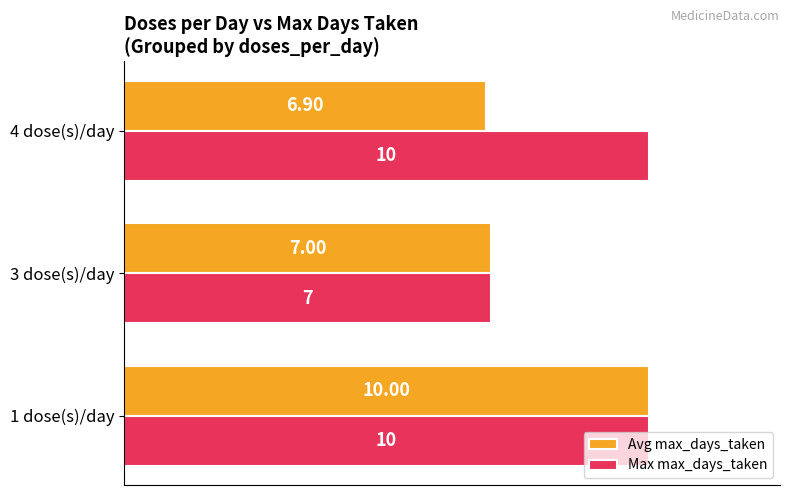

Between 3 dose(s)/day and 4 dose(s)/day, which series saw the biggest shift?

Max max_days_taken